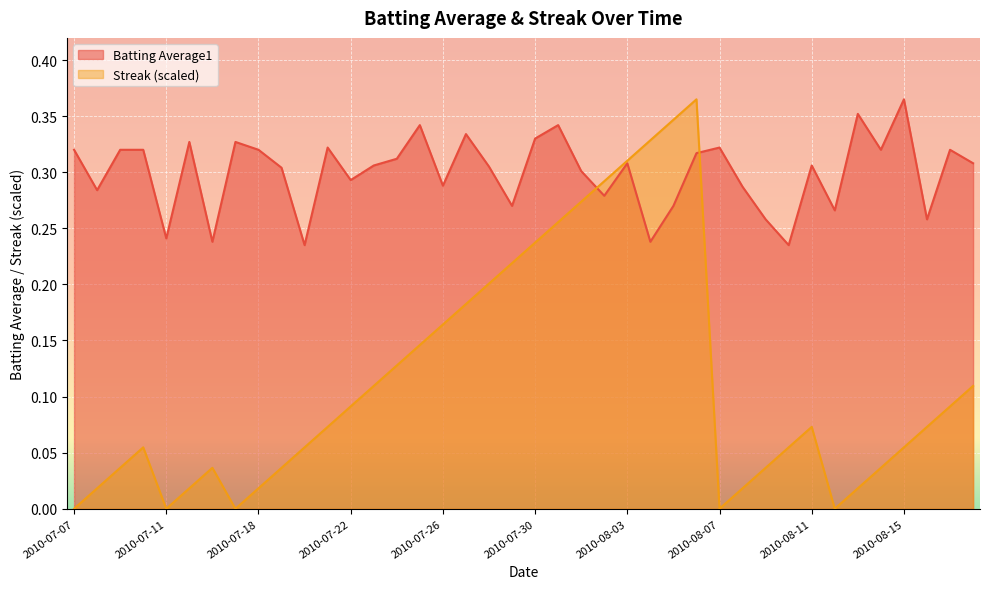

What is the spread (max minus min) of values at 2010-07-22?

0.2